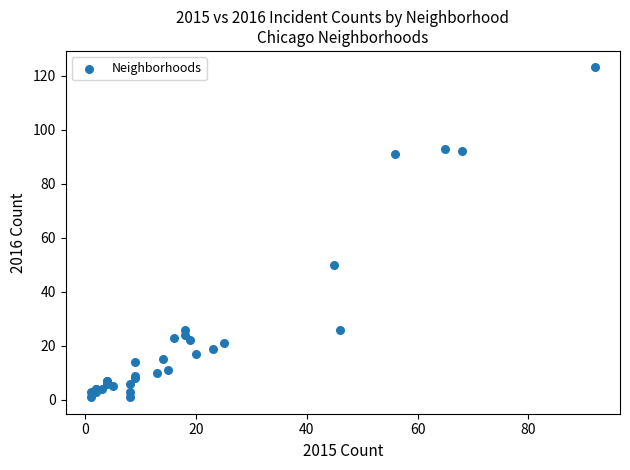

What Y value in the scatter plot is closest to 62?

50